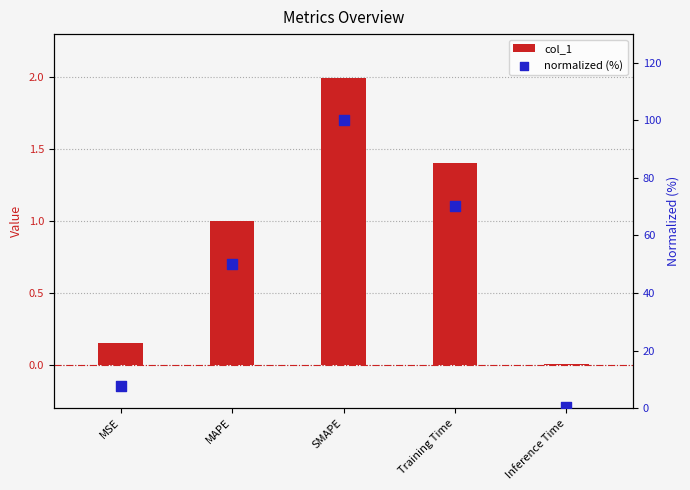

Is the value of col_1 at Training Time greater than the value of normalized (%) at MSE?

No